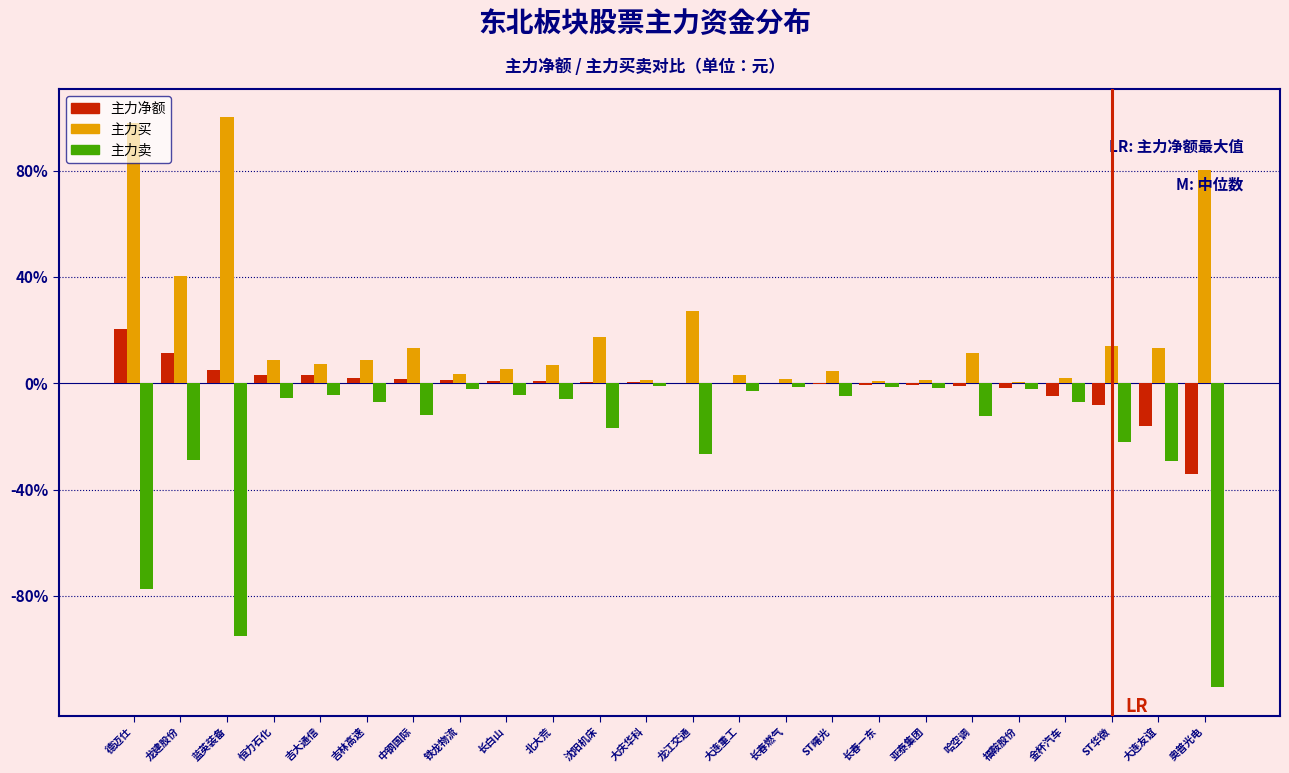

At which label is 主力卖 closest to -57?

德迈仕